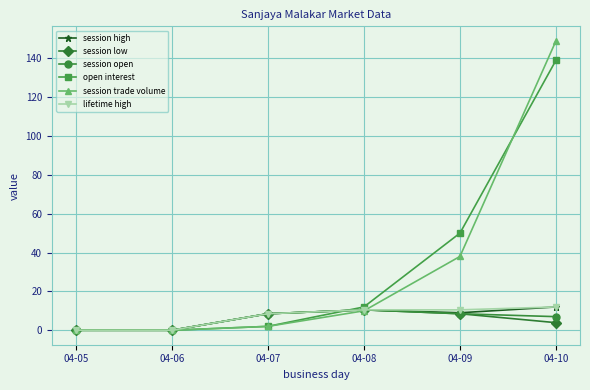

At how many categories does at least one series exceed 35?

2